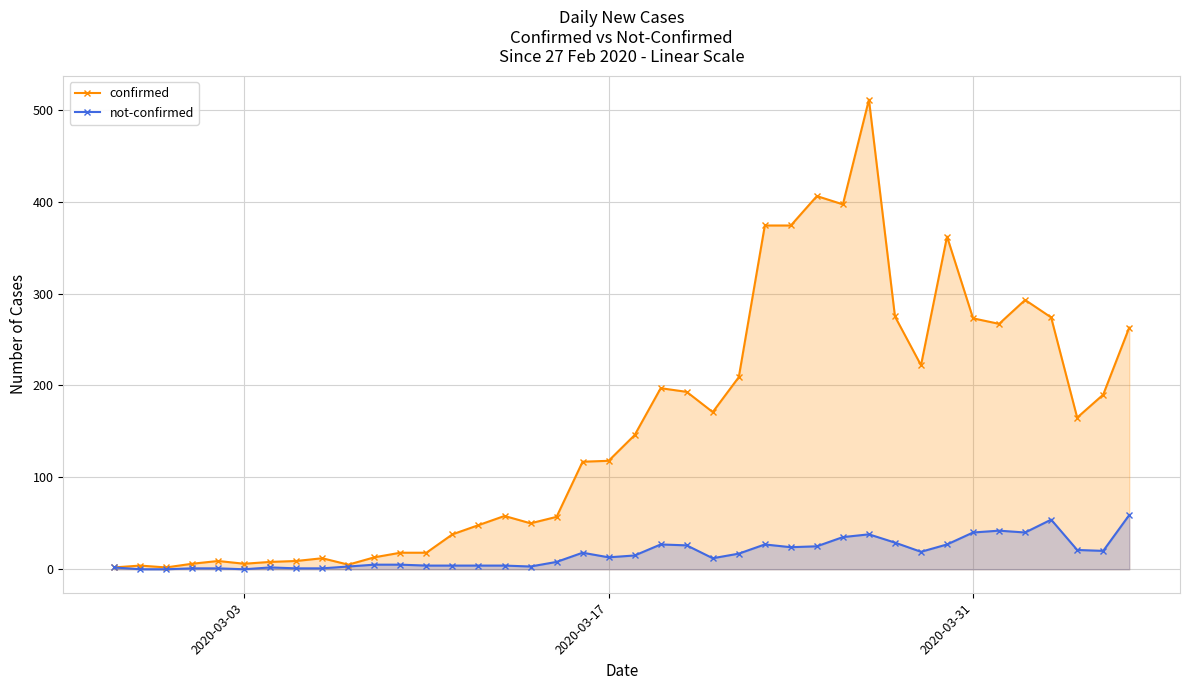

At how many categories does at least one series exceed 137?

20